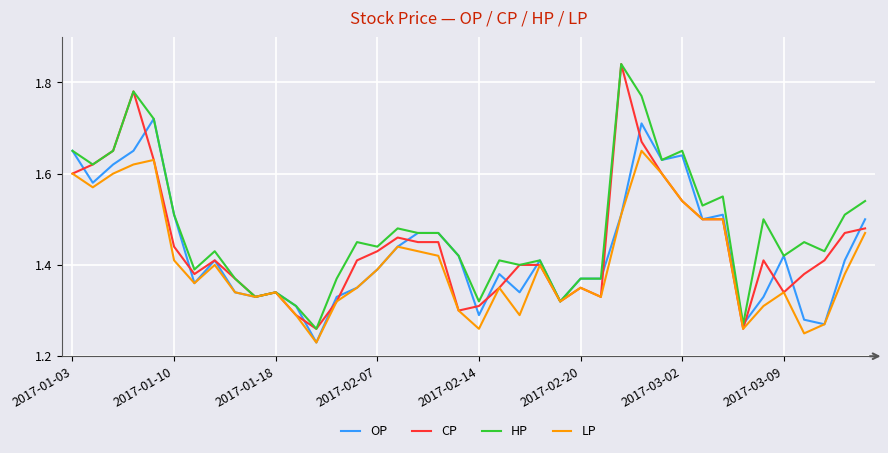

Which series has the largest total across all categories?

HP